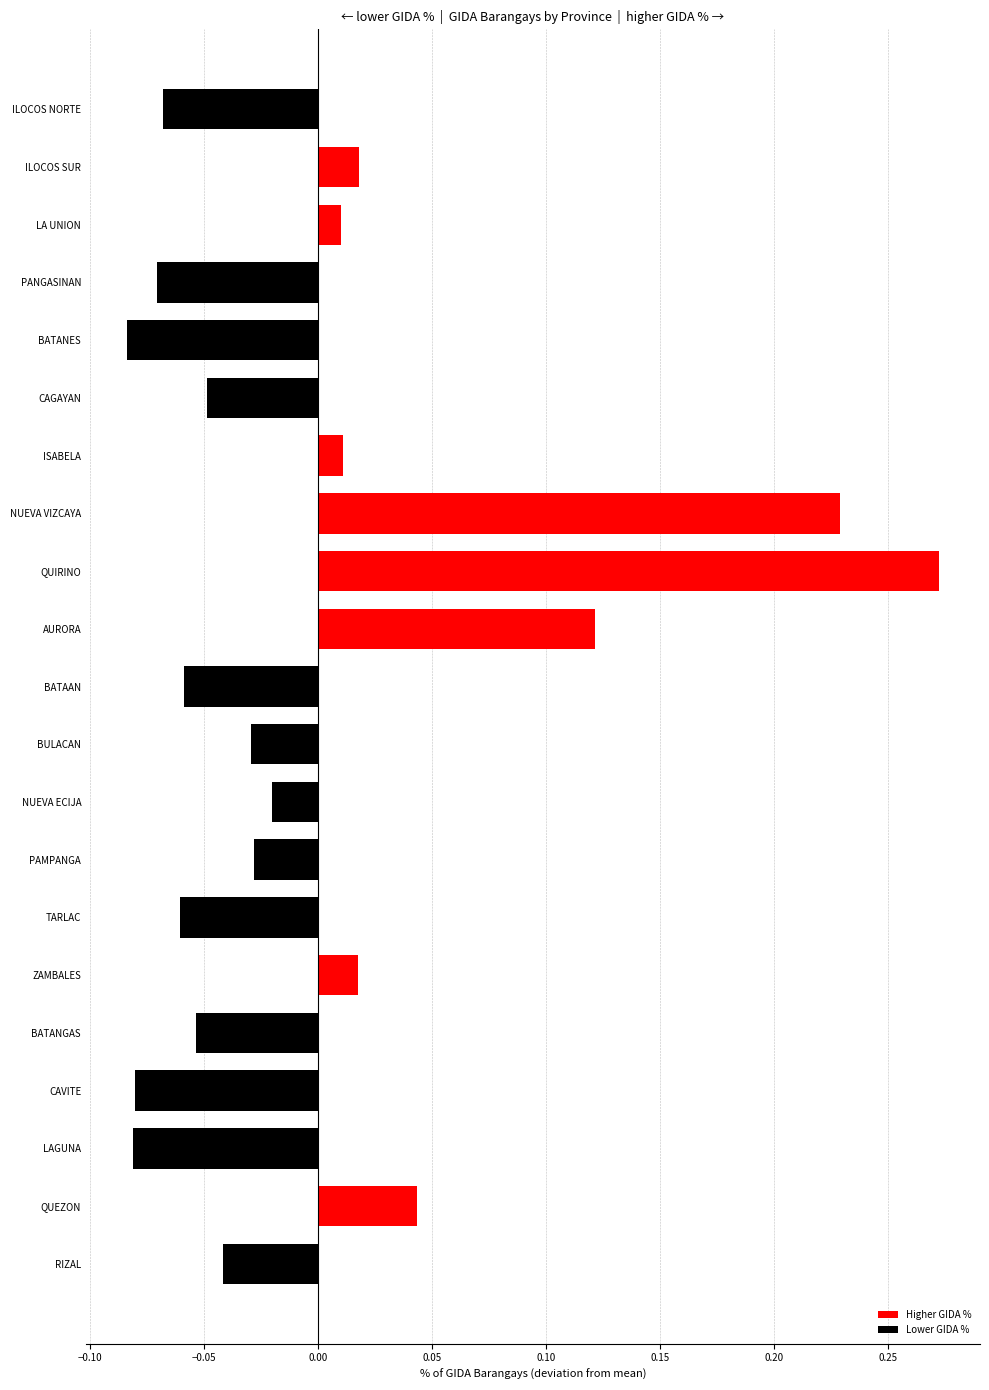

At which category does the chart reach its peak across all series?

QUIRINO